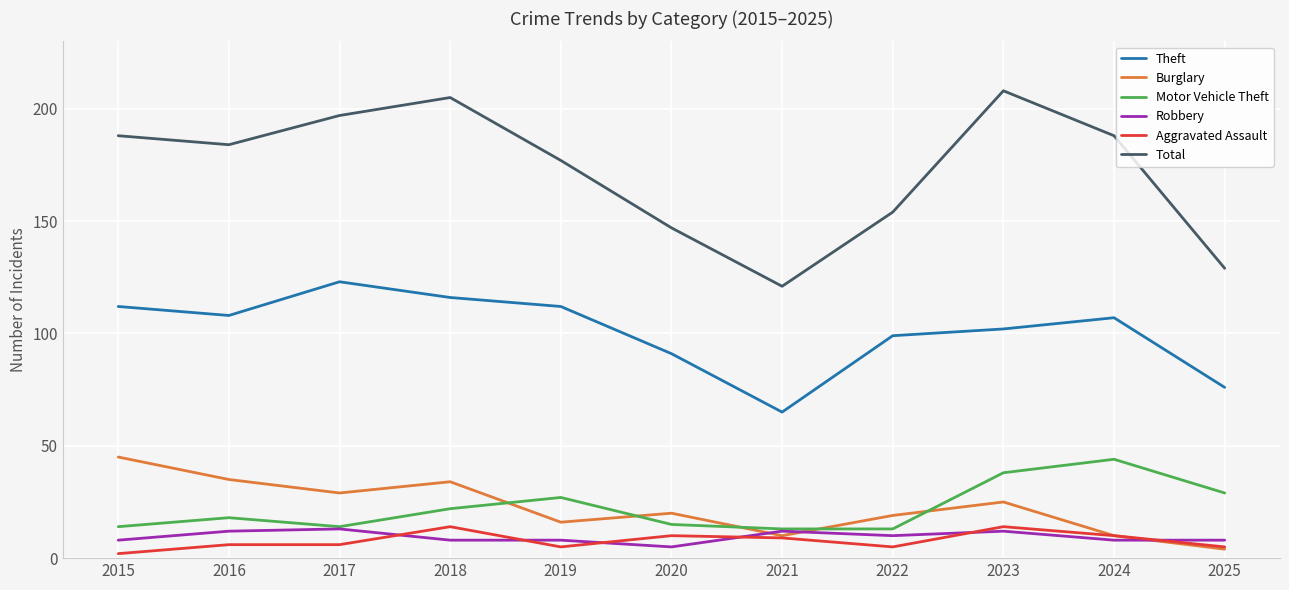

What are all the series names shown in the legend?

Theft, Burglary, Motor Vehicle Theft, Robbery, Aggravated Assault, Total